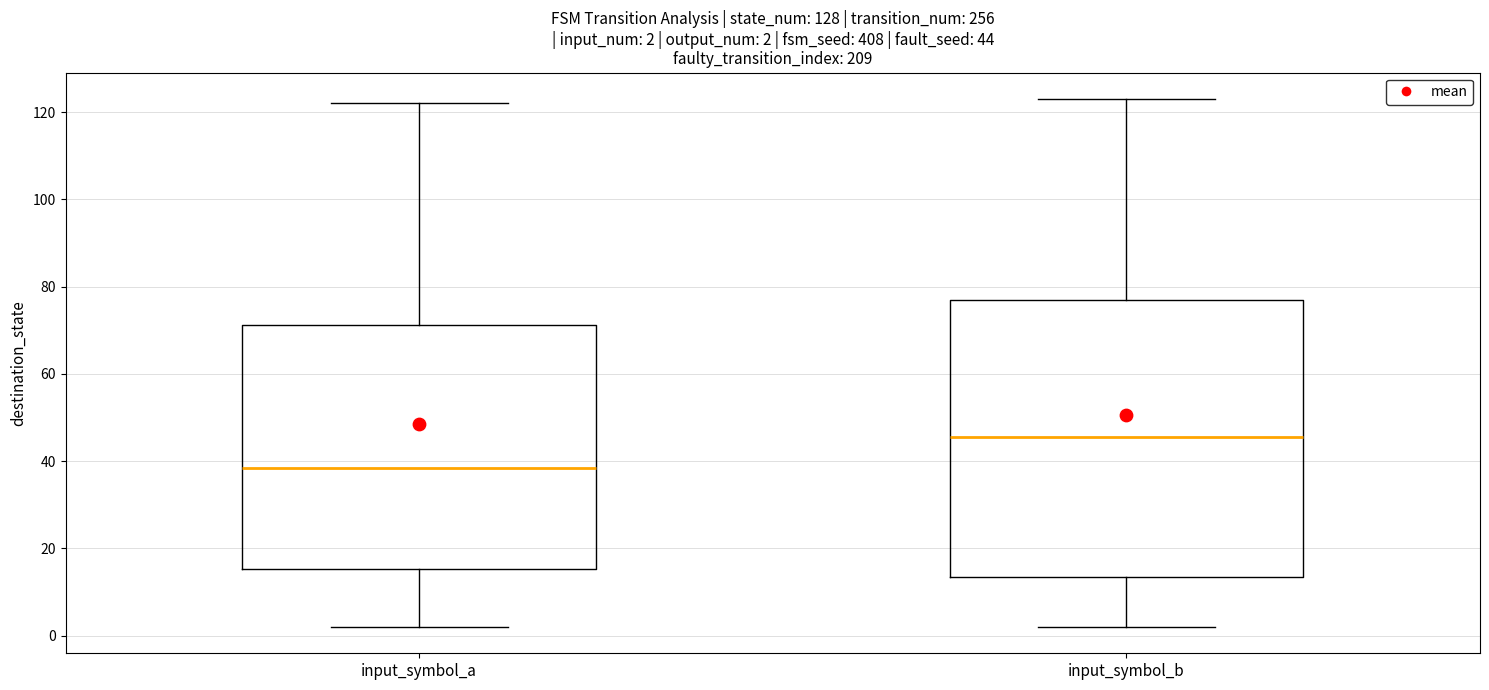

Comparing the boxes themselves (not the whiskers), which one is the tallest?

input_symbol_b